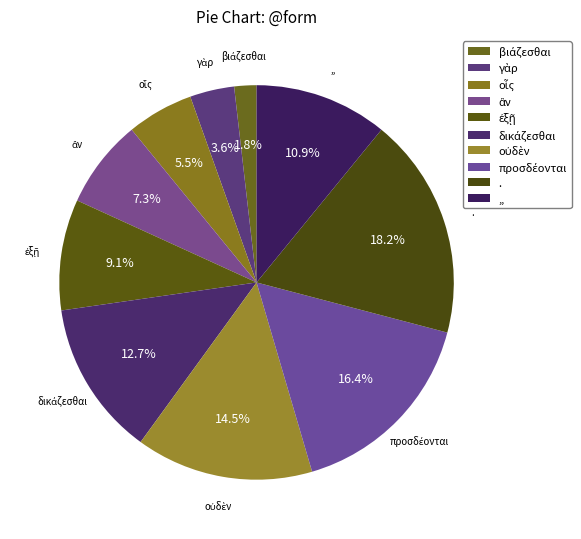

To the nearest percent, what portion does γὰρ represent?

4%